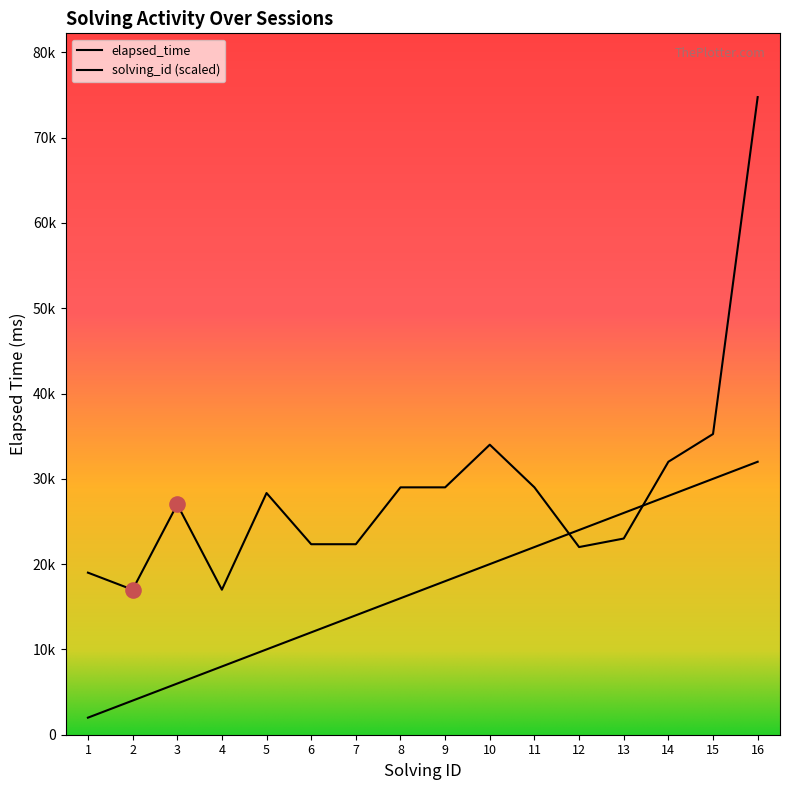

Which series contains the lowest Y value?

solving_id